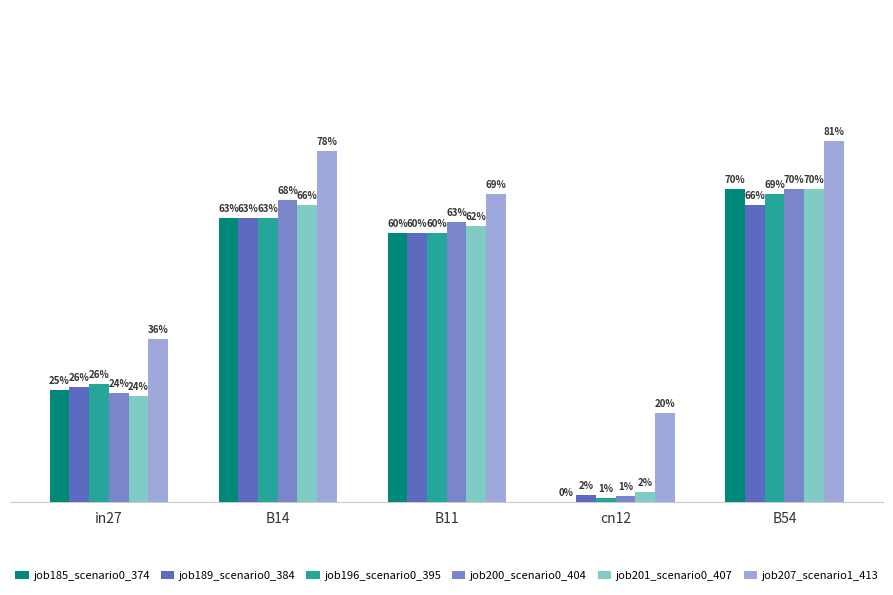

Are the bars horizontal?

No